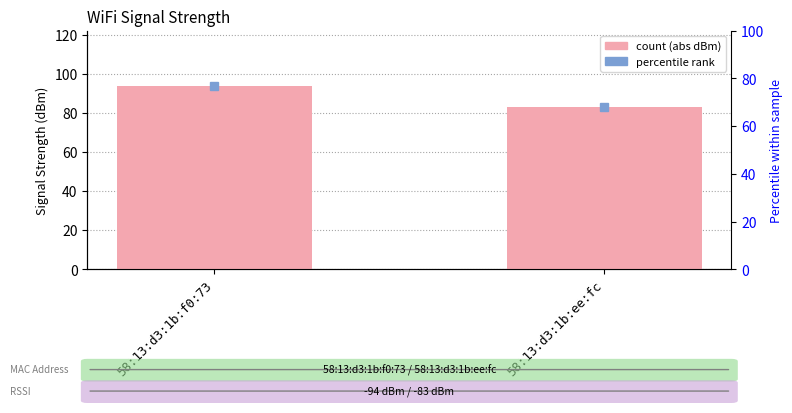

What is the difference between the maximum and minimum values?

11